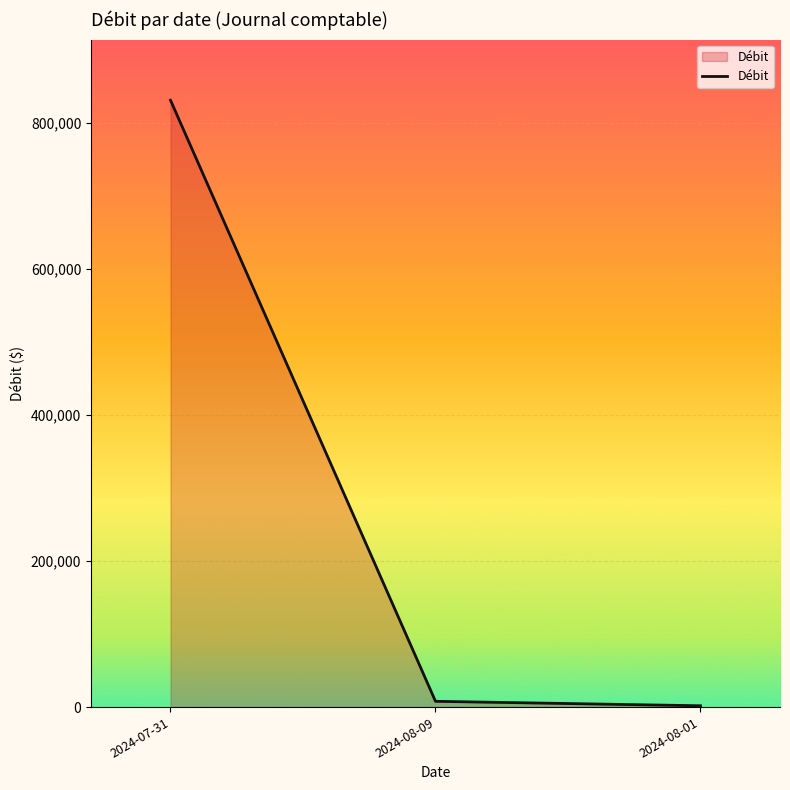

How many values exceed 7907?

2